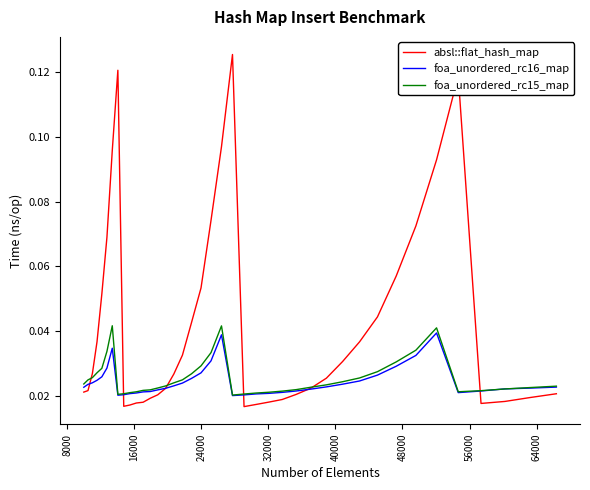

In foa_unordered_rc16_map, how many points are lower than both neighbors (excluding endpoints)?

3